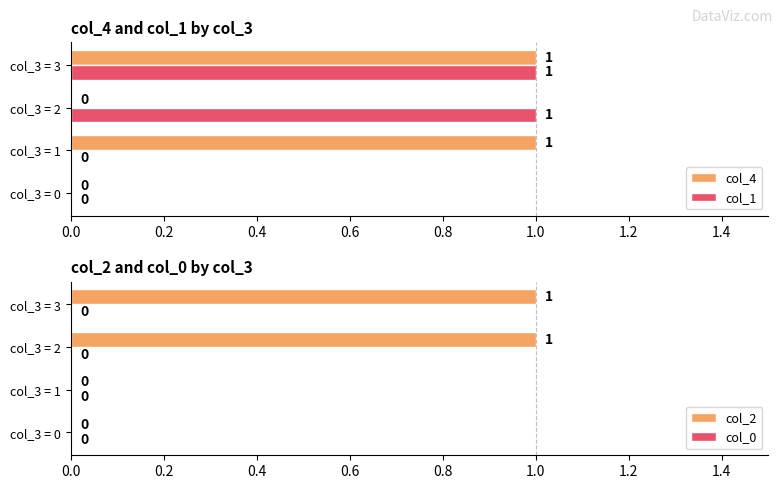

Which series has the widest spread of values?

col_4